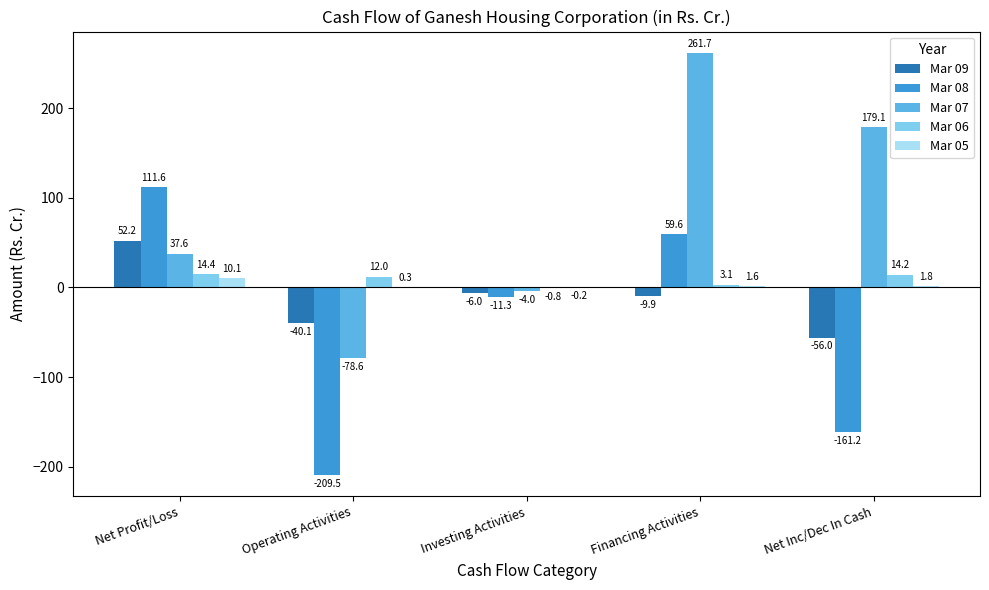

Which series changed the most between Investing Activities and Net Inc/Dec In Cash?

Mar 07